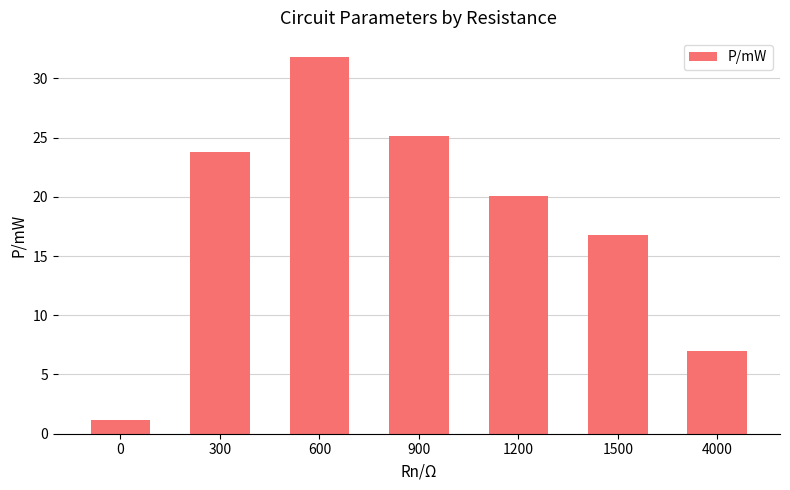

Reading right to left, transcribe all the data shown in this chart.

7.0	16.8	20.1	25.2	31.8	23.8	1.2